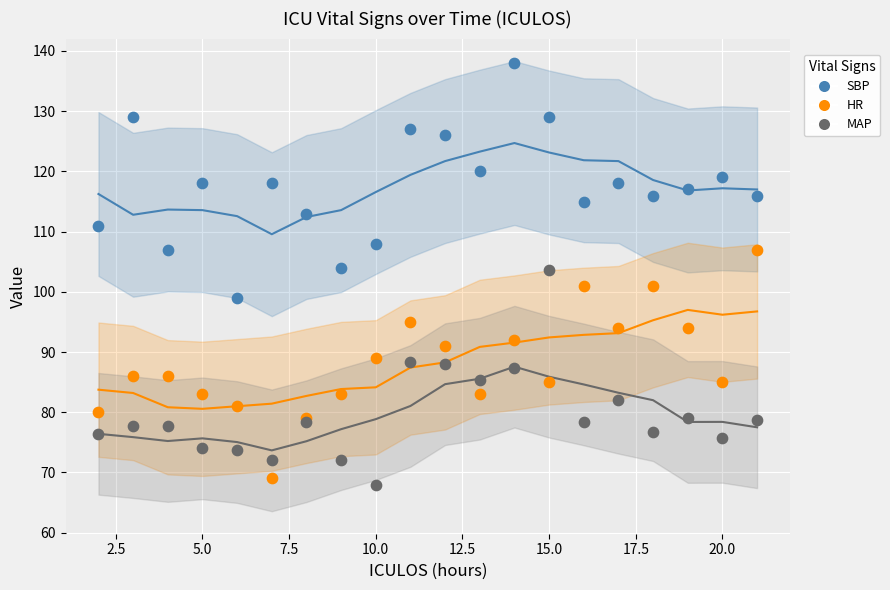

Which series reaches the minimum Y coordinate?

MAP